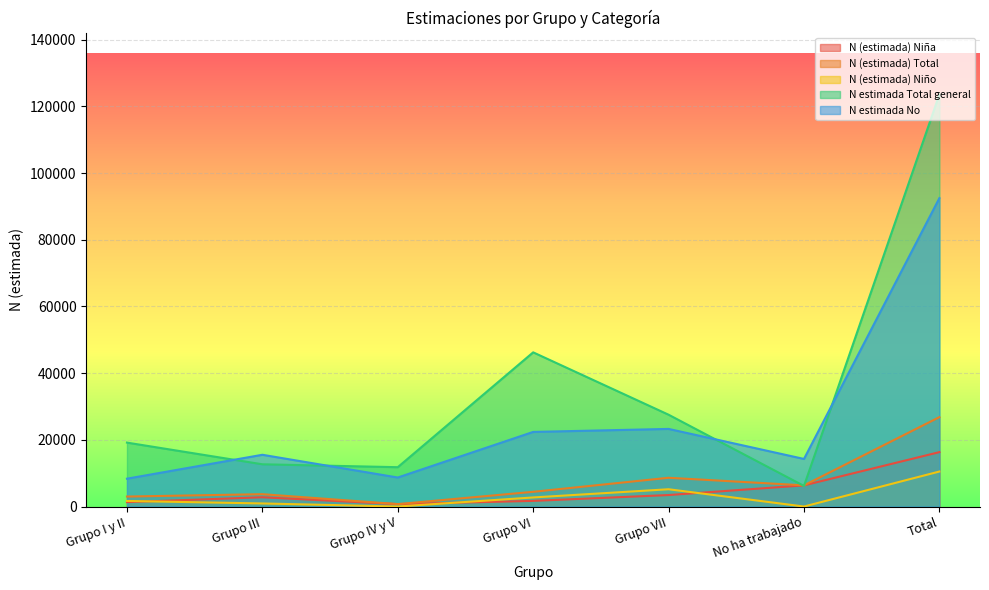

Does the chart display data point markers on the line(s)?

No